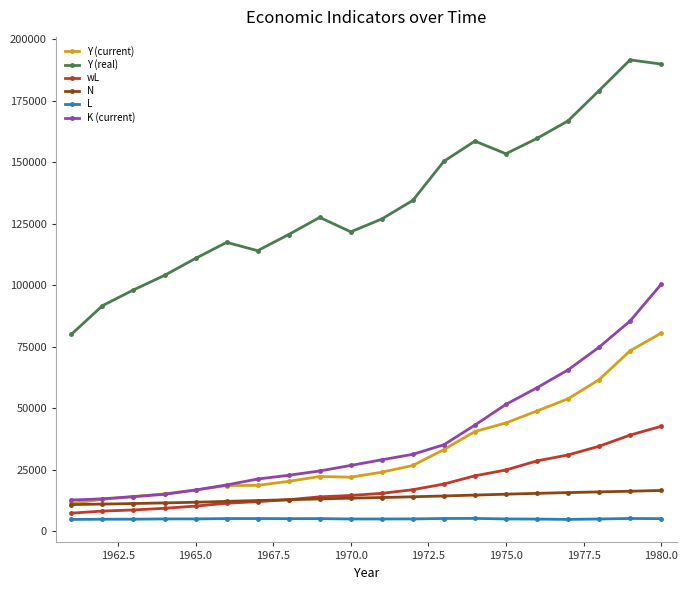

Does the chart have visible grid lines?

No